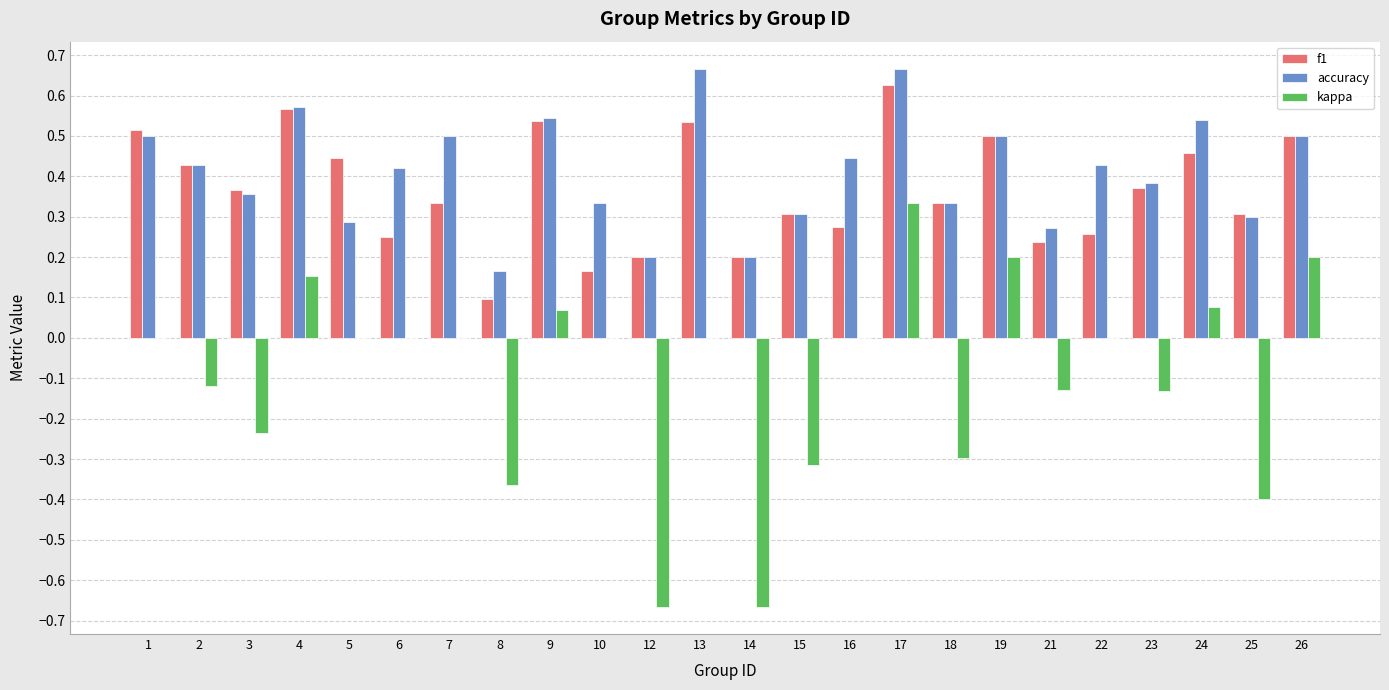

How many distinct data groups are displayed?

3